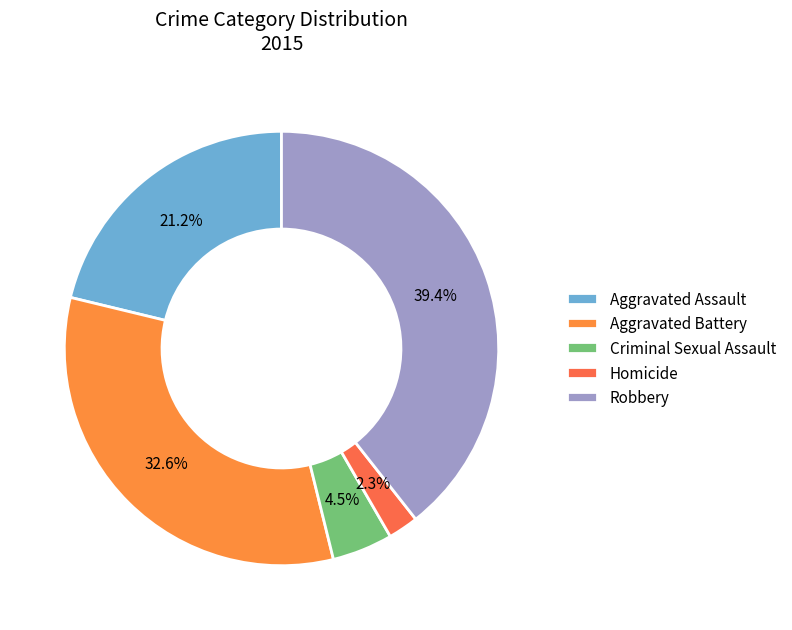

What percentage is the Robbery slice, to the nearest percent?

39%